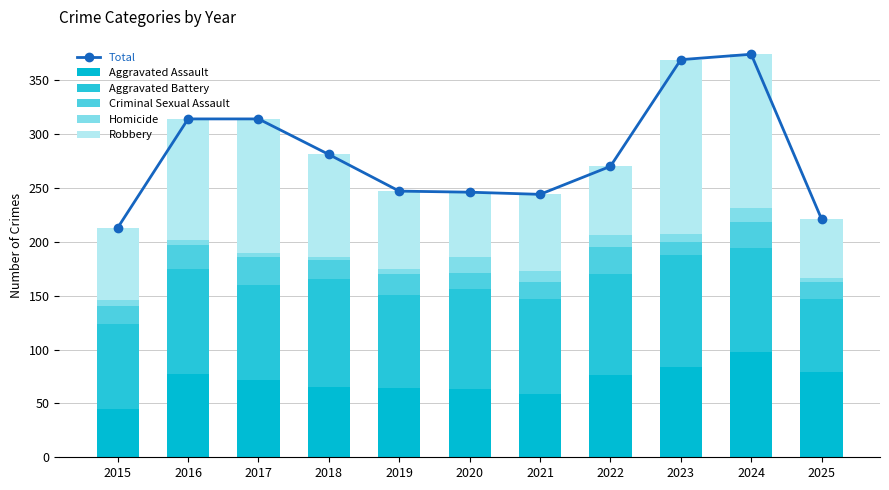

Reading right to left, what are all the values shown in this chart?

Total: 221	374	369	270	244	246	247	281	314	314	213
Aggravated Assault: 79	98	84	76	59	63	64	65	72	77	45
Aggravated Battery: 68	96	104	94	88	93	87	100	88	98	79
Criminal Sexual Assault: 16	24	12	25	16	15	19	18	26	22	16
Homicide: 3	13	7	11	10	15	5	3	4	5	6
Robbery: 55	143	162	64	71	60	72	95	124	112	67